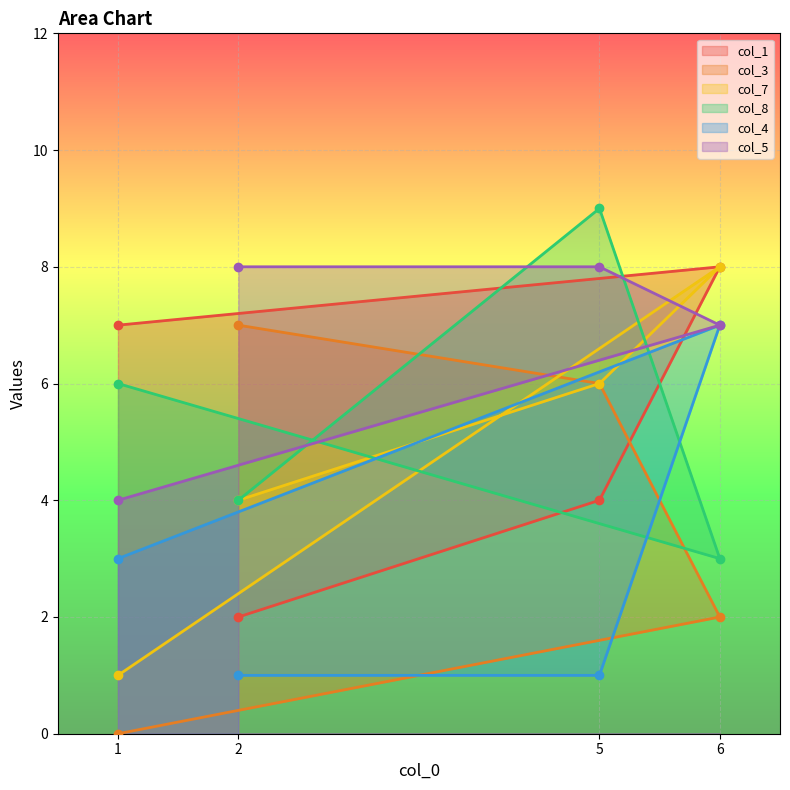

What is the difference between the highest and lowest values at 1?

7